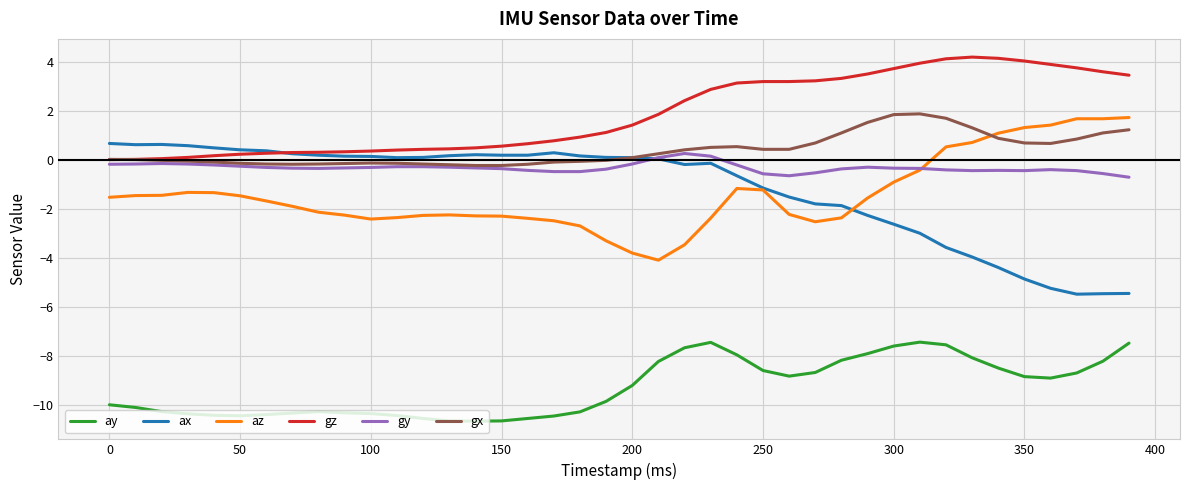

True or false: ay and gx intersect in this chart.

False